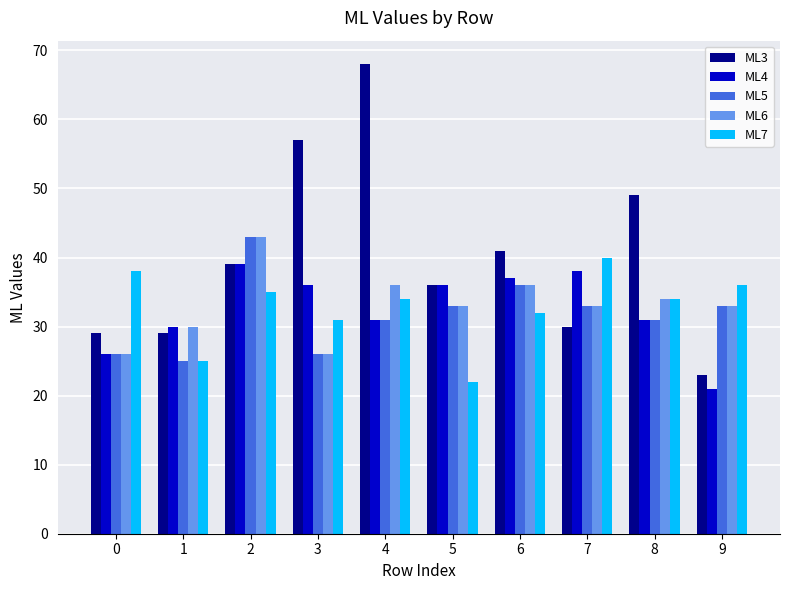

What is the highest value of the ML4 series?

39